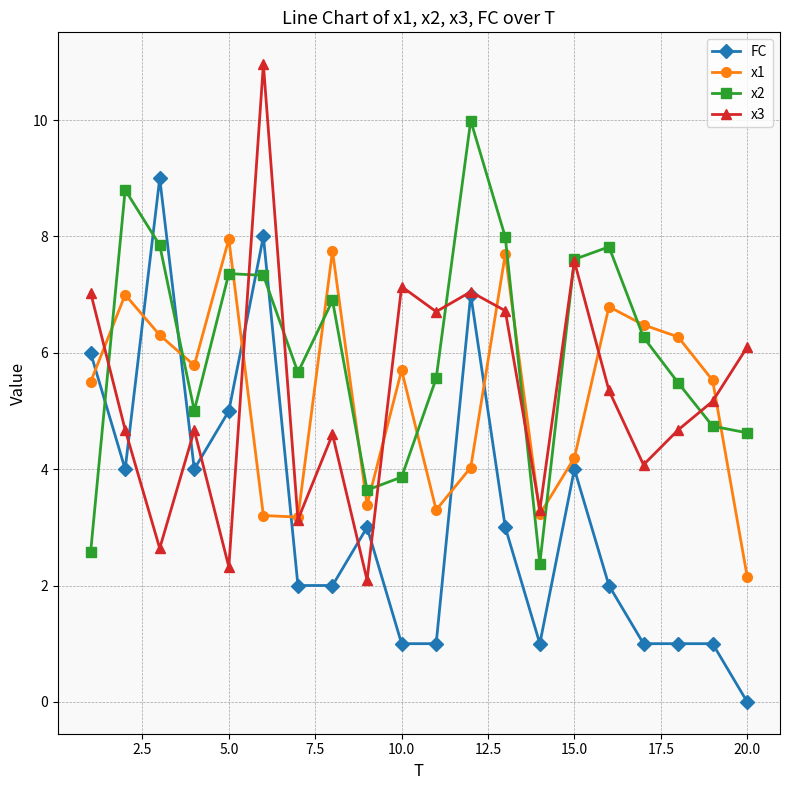

What is the maximum value for x1?

8.0